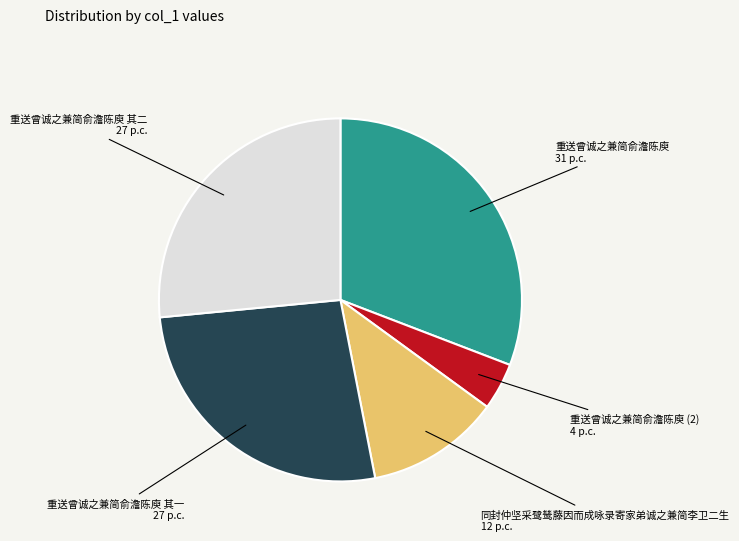

How many slices are in this pie chart?

5